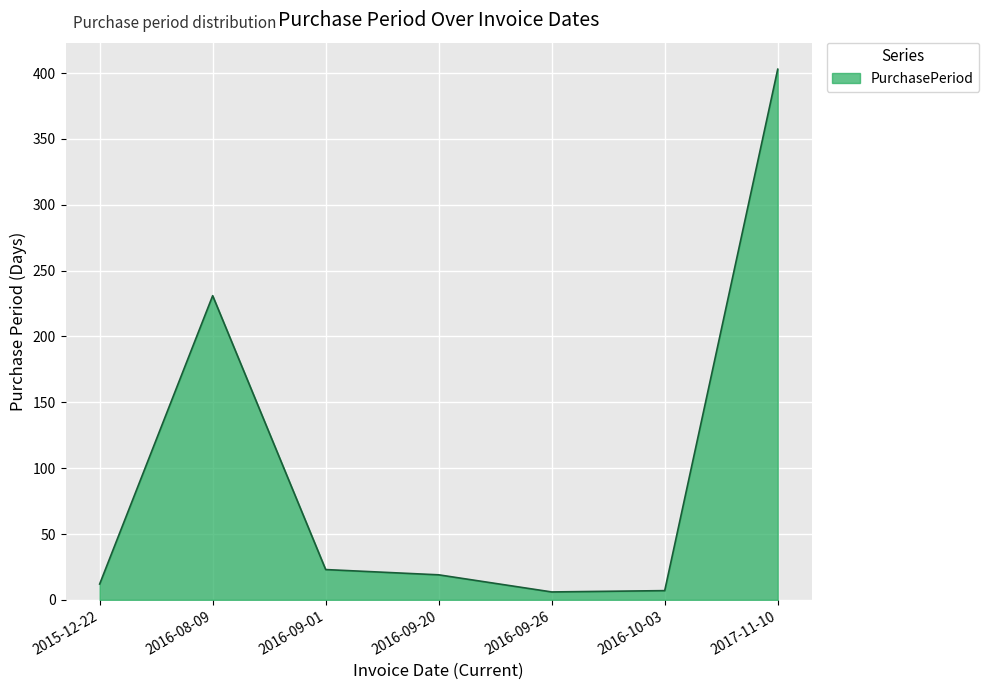

Between 2015-12-22 and 2017-11-10, which is larger?

2017-11-10